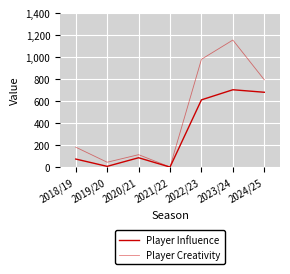

Rank the categories by Player Influence value from highest to lowest.

2023/24, 2024/25, 2022/23, 2020/21, 2018/19, 2019/20, 2021/22